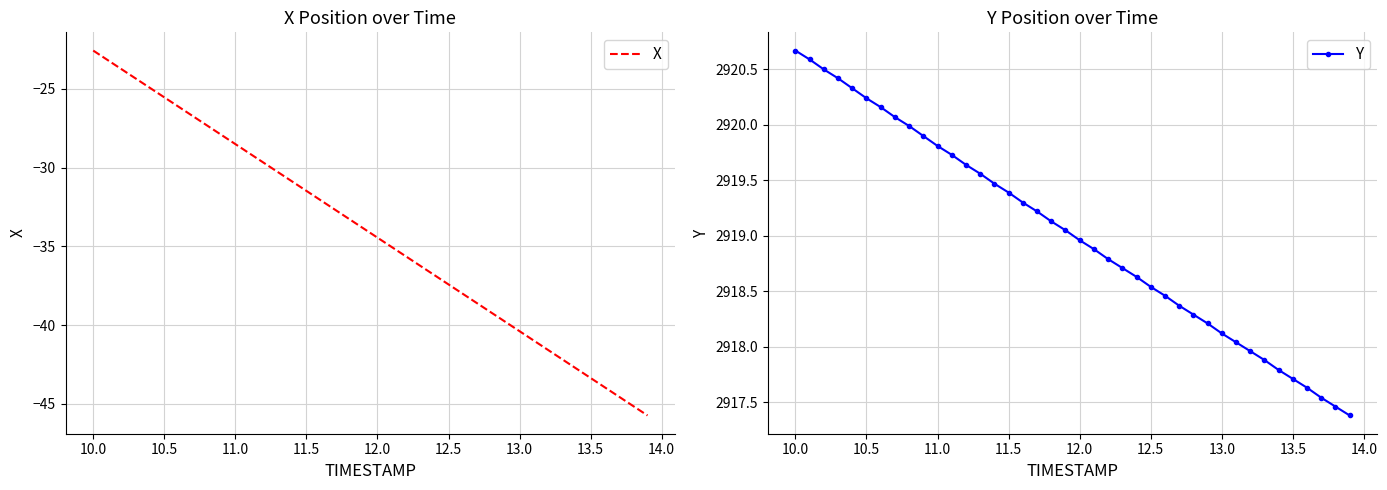

What are all the series names shown in the legend?

X, Y